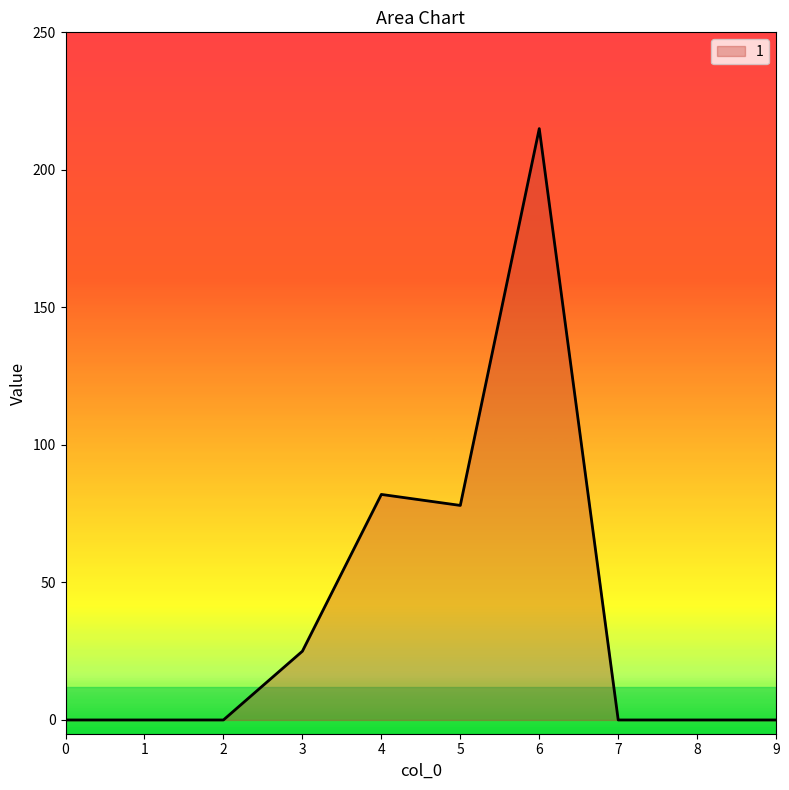

Reading left to right, what are all the values shown in this chart?

0=0	1=0	2=0	3=25	4=82	5=78	6=215	7=0	8=0	9=0